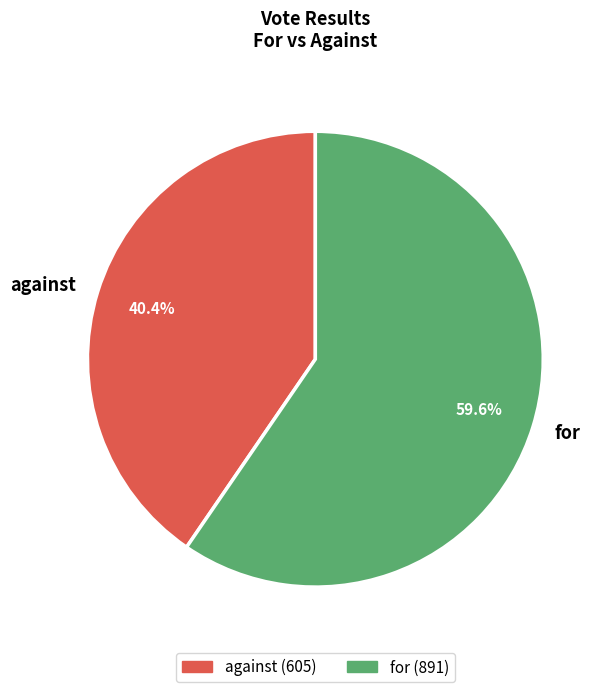

What is the largest slice in the pie chart?

for